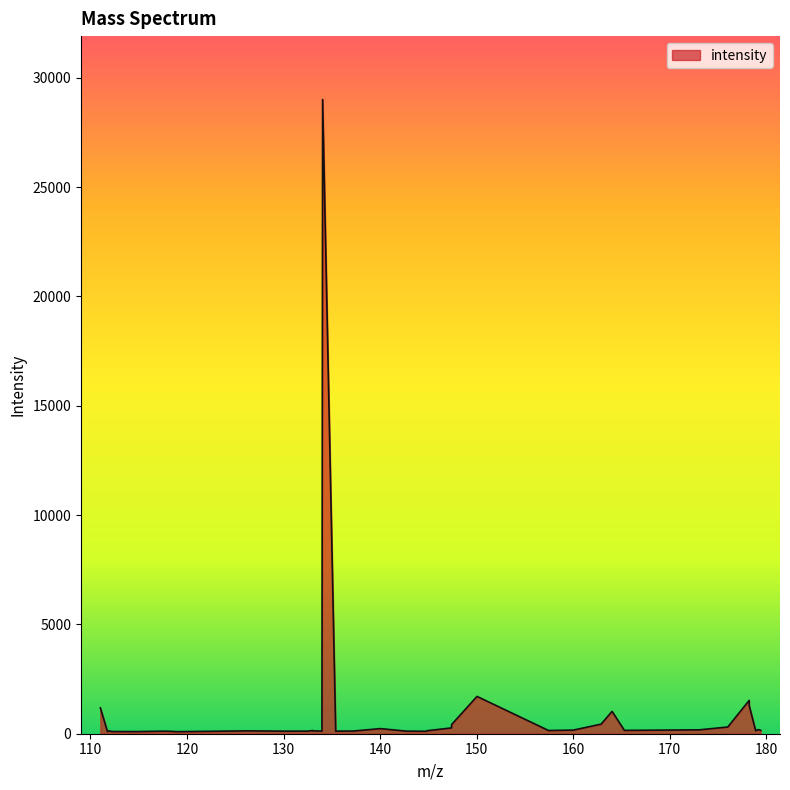

What is the difference between the maximum and minimum values?

28908.7